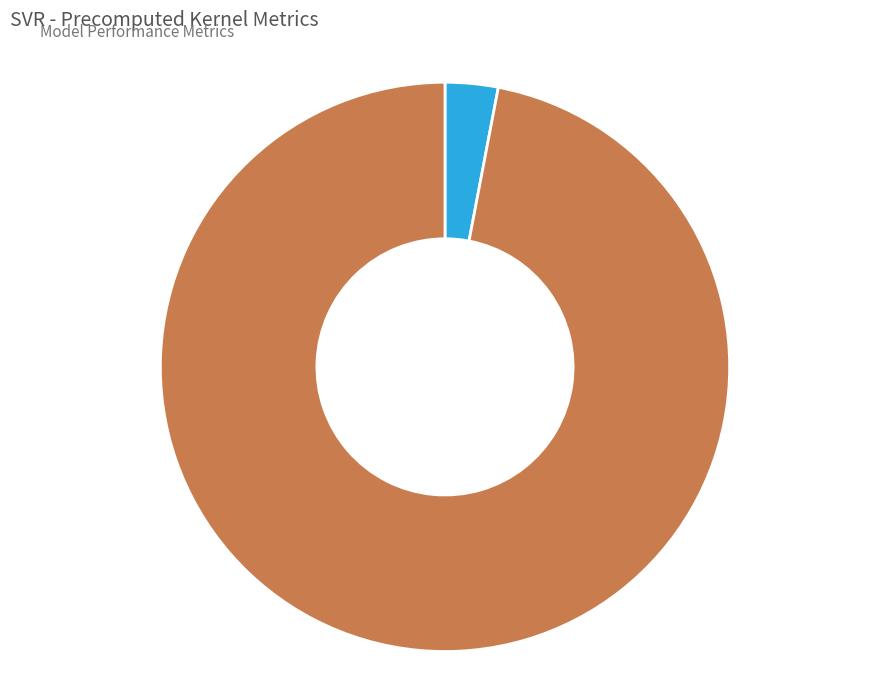

Between R-squared and RMSE, which is larger?

RMSE